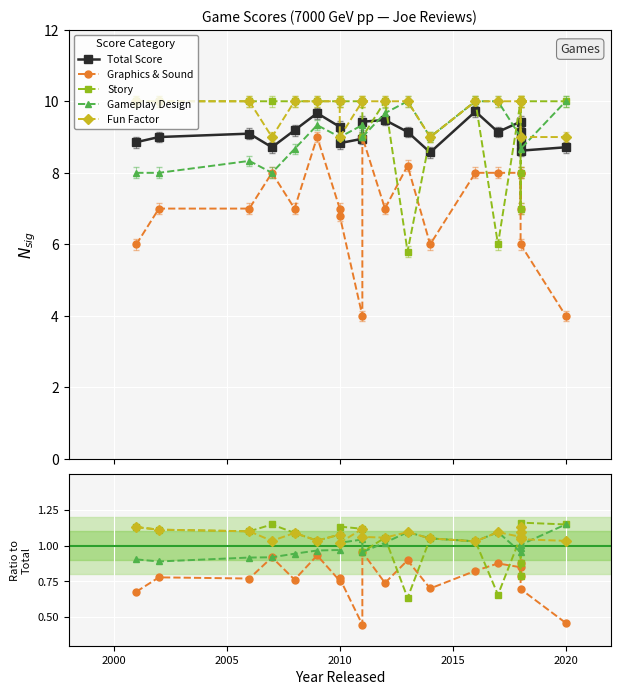

How many lines are shown in the chart?

5